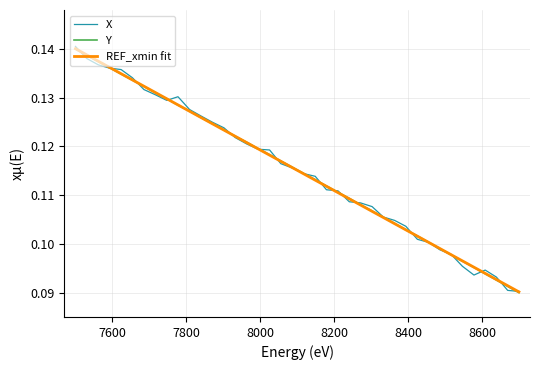

How many intersections are there between X and Y?

18